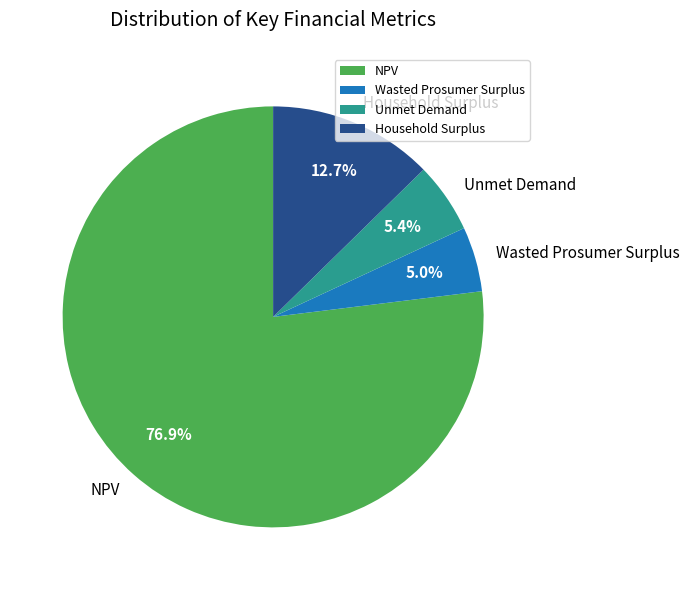

Which slice is the largest?

NPV